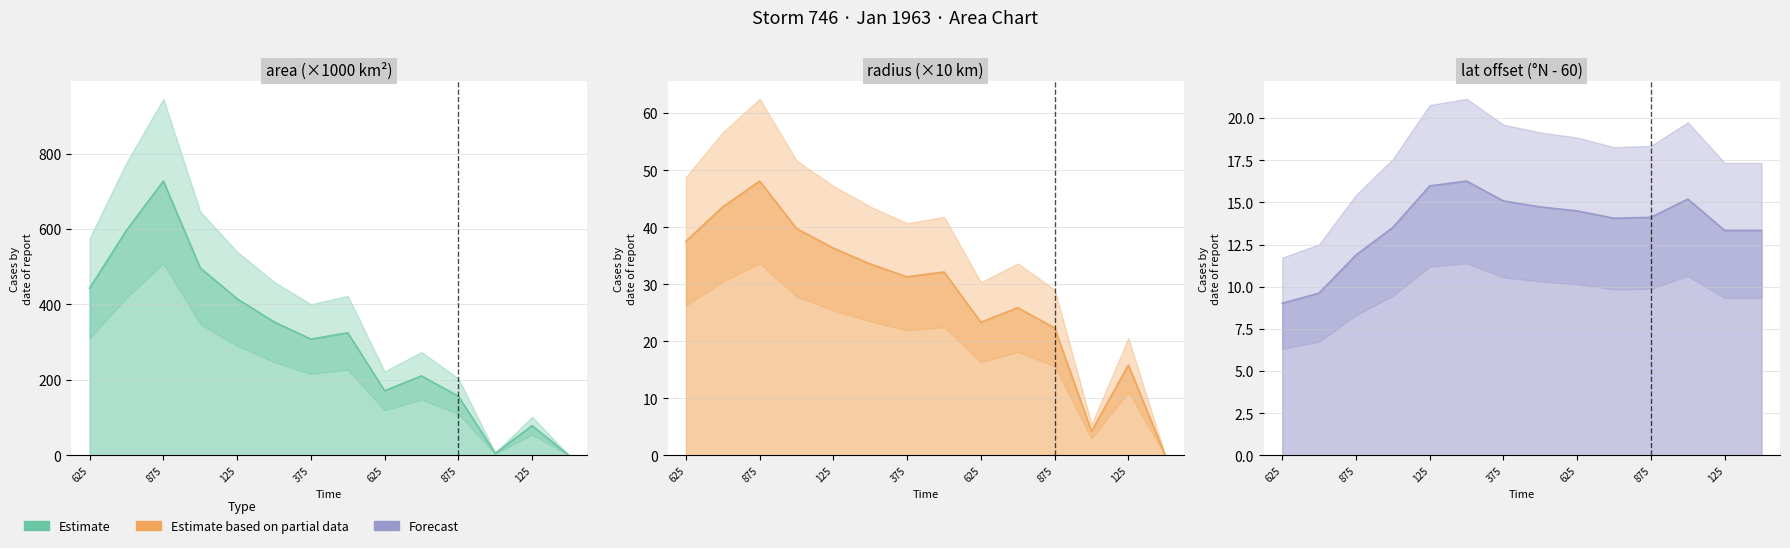

List the labels in order of lat value, largest first.

23033.25, 23033.125, 23034.0, 23033.375, 23033.5, 23033.625, 23033.875, 23033.75, 23033.0, 23034.125, 23034.25, 23032.875, 23032.75, 23032.625